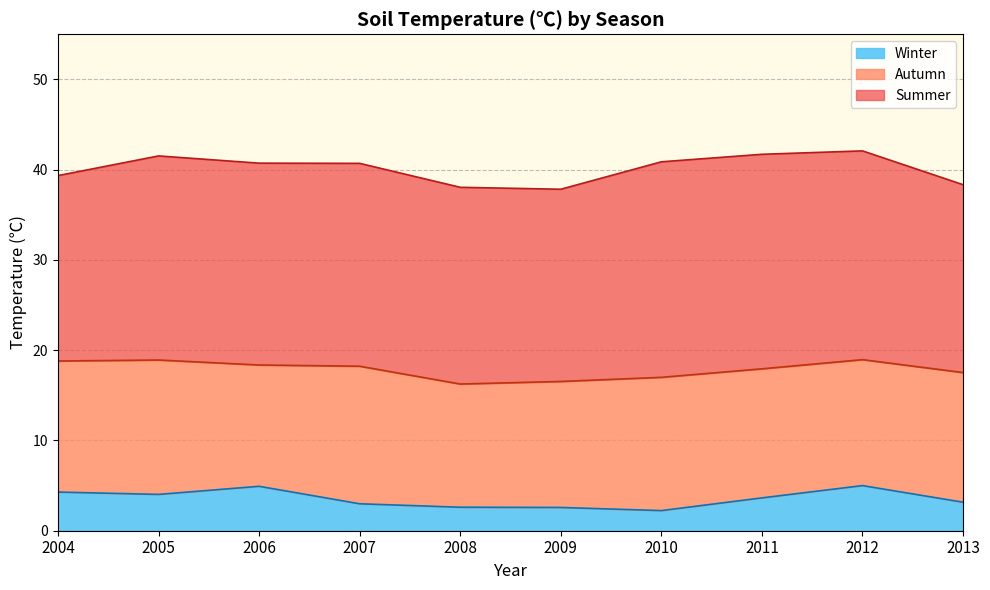

How many data points in Winter are above 3?

6